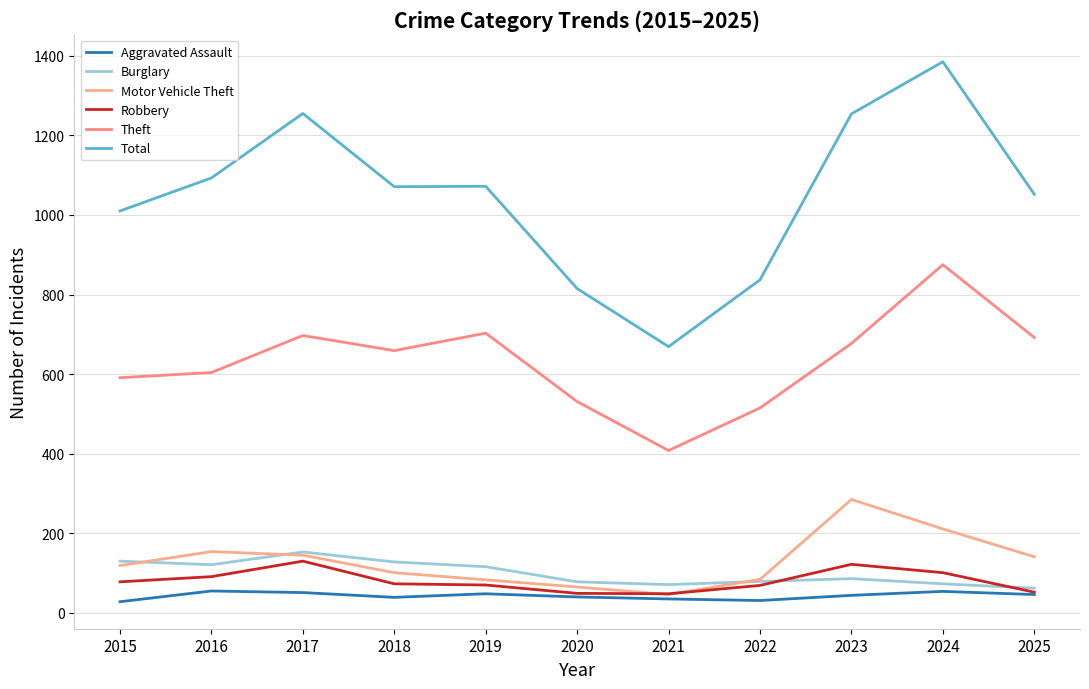

At which category does Burglary reach its first local peak?

2017